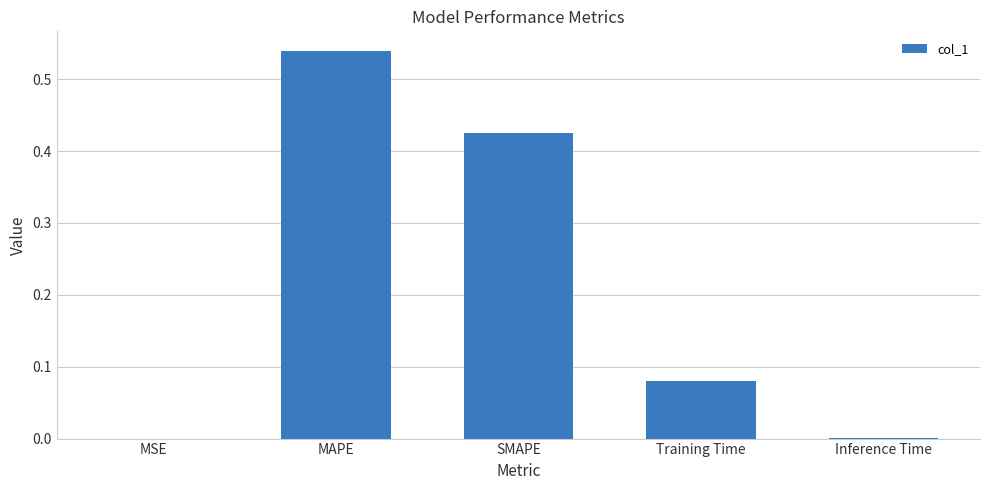

Are the bars grouped side by side (vs. stacked)?

No